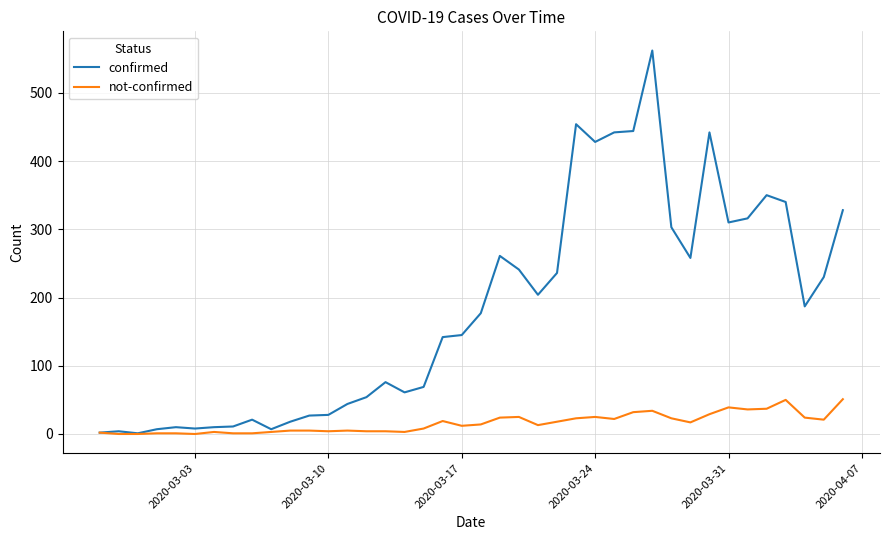

What is the greatest value displayed?

562